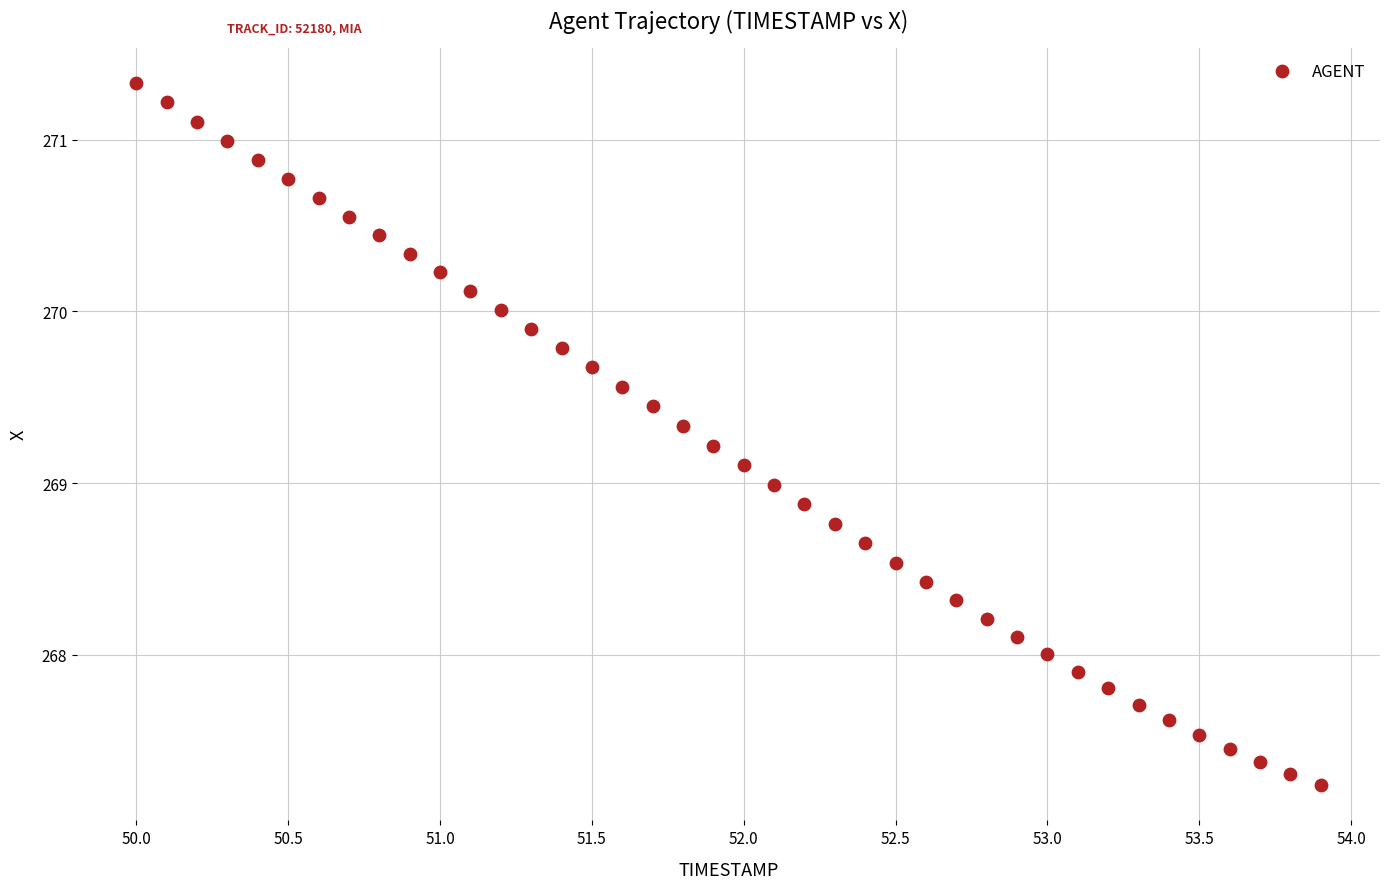

What is the range of X values (max minus min)?

3.9